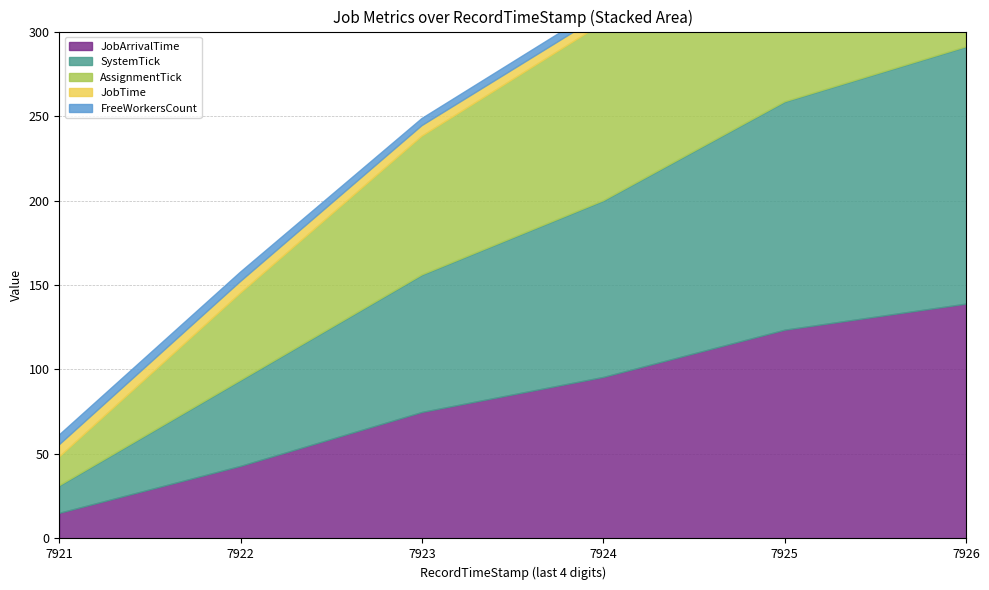

How many lines are shown in the chart?

5